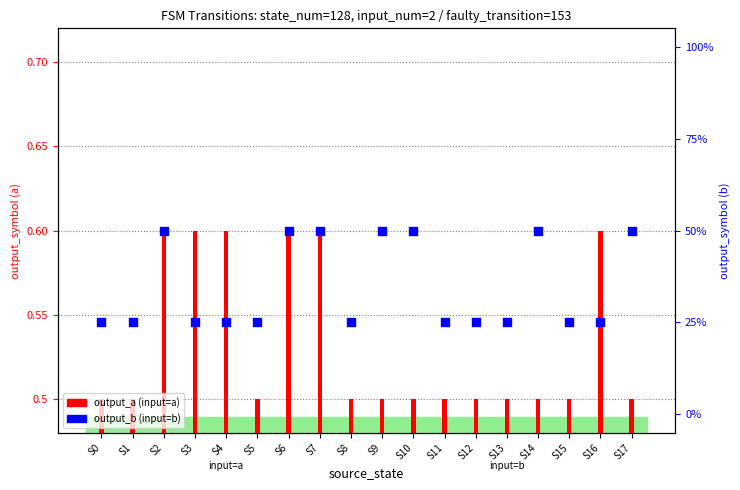

Is the value of output_a (input=a) at S8 greater than the value of output_b (input=b) at S8?

No